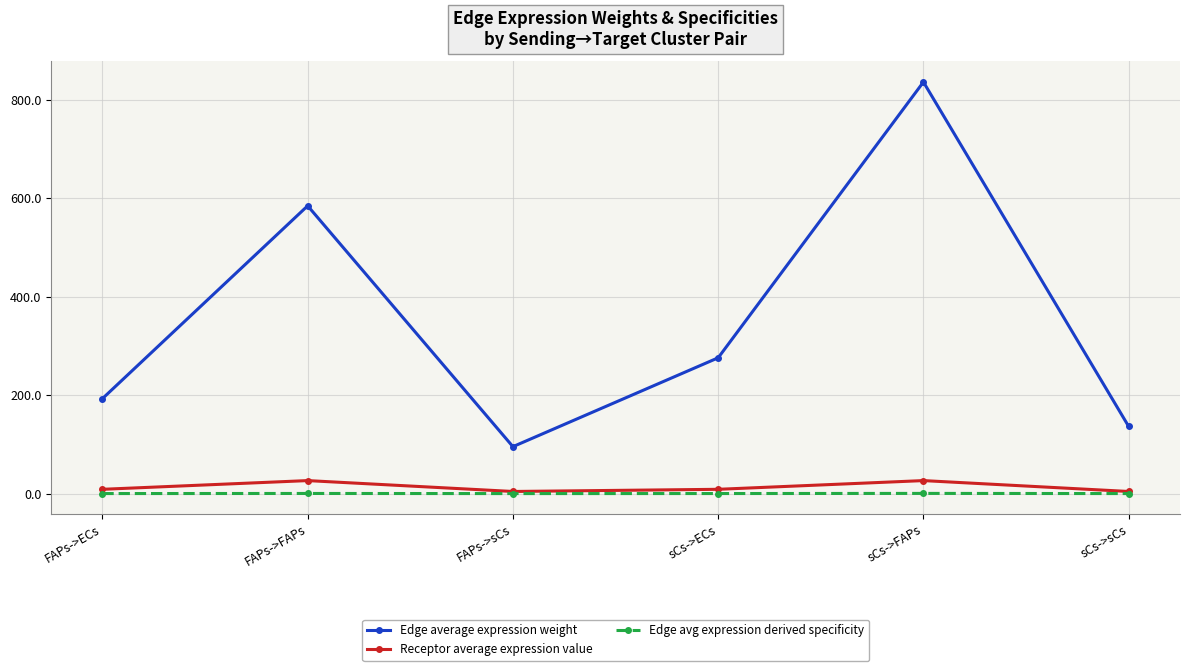

What is the sum of all Edge avg expression derived specificity values?

1.0